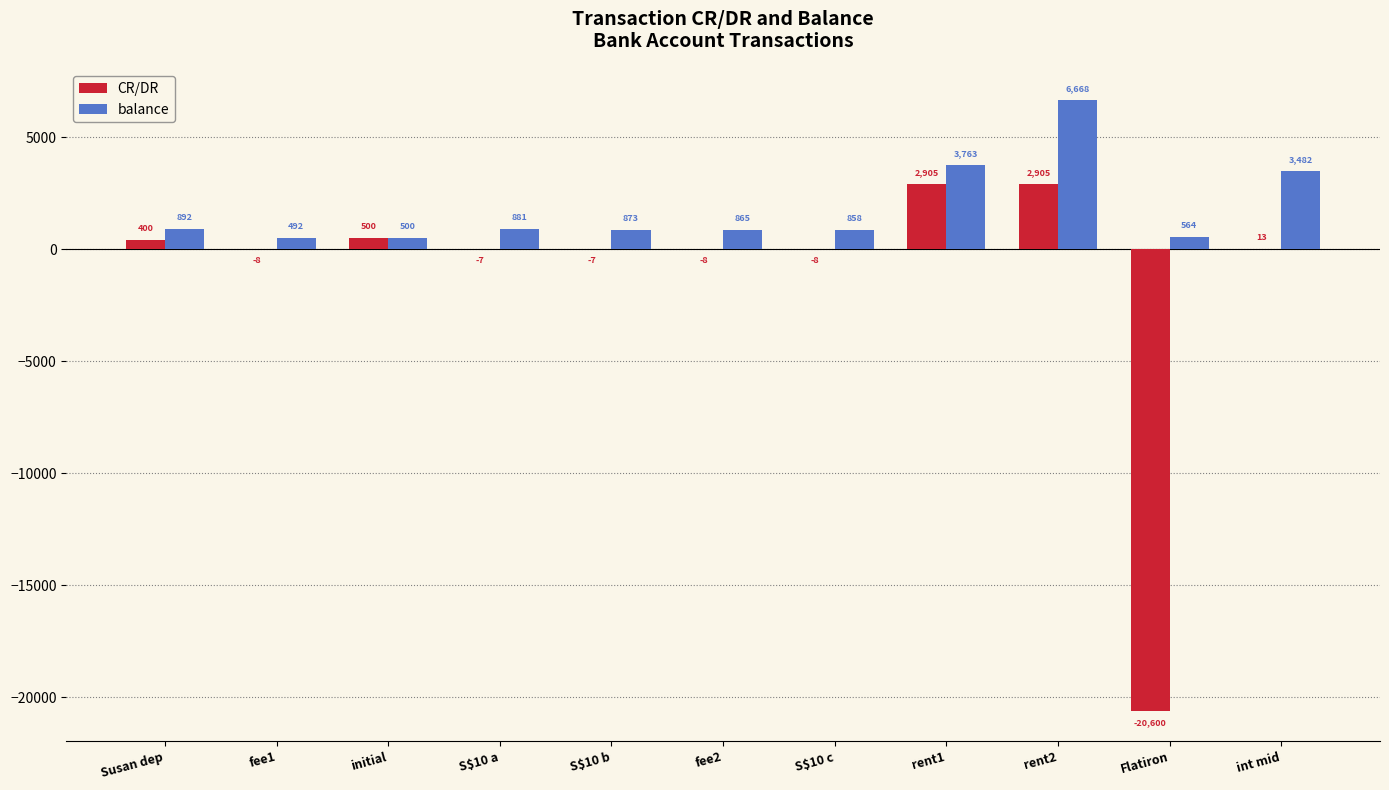

What is the approximate value of CR/DR at S$10 a?

-7.4